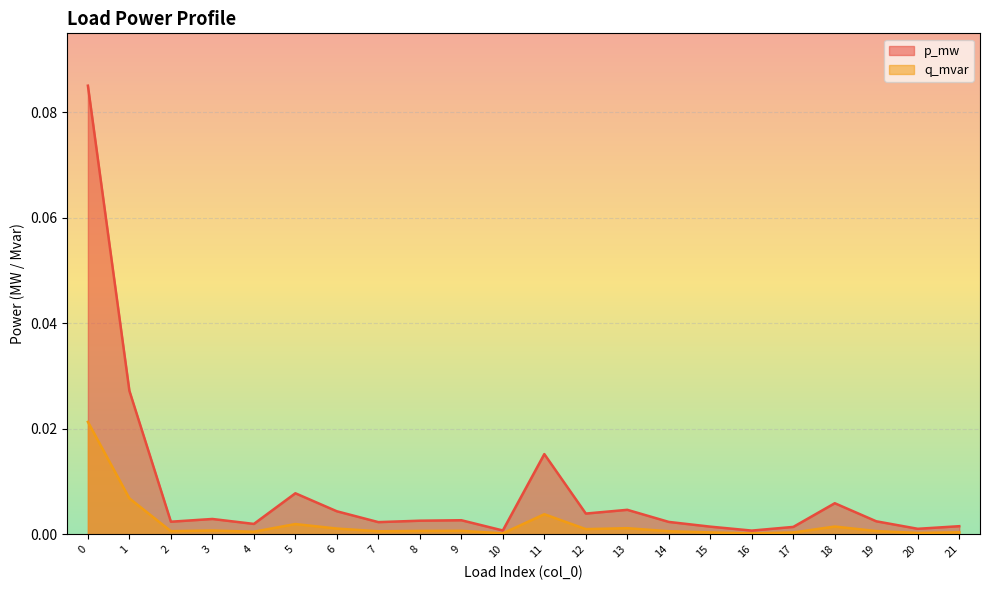

Between 10 and 17, which series saw the biggest shift?

p_mw